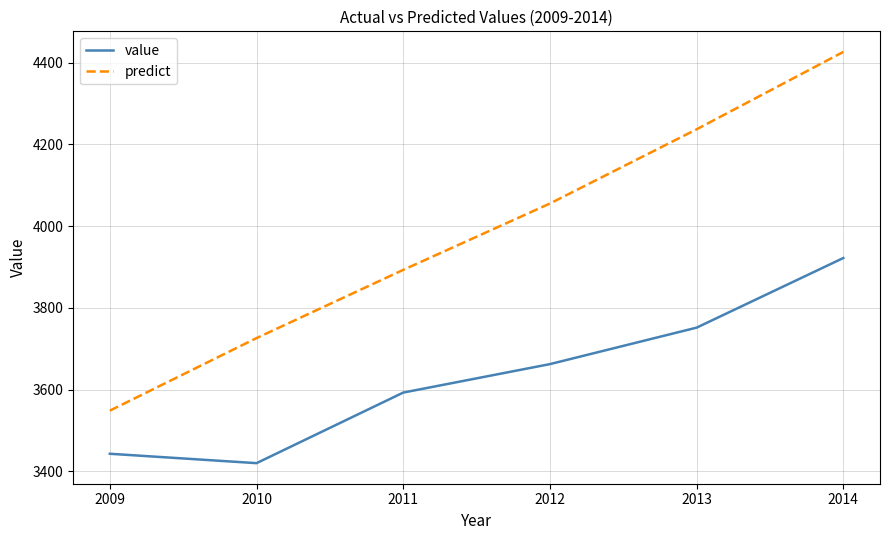

Reading left to right, what are all the values shown in this chart?

value: 3442.7	3419.7	3592.5	3662.2	3751.5	3922.0
predict: 3548.3	3725.9	3892.9	4055.4	4237.2	4426.6